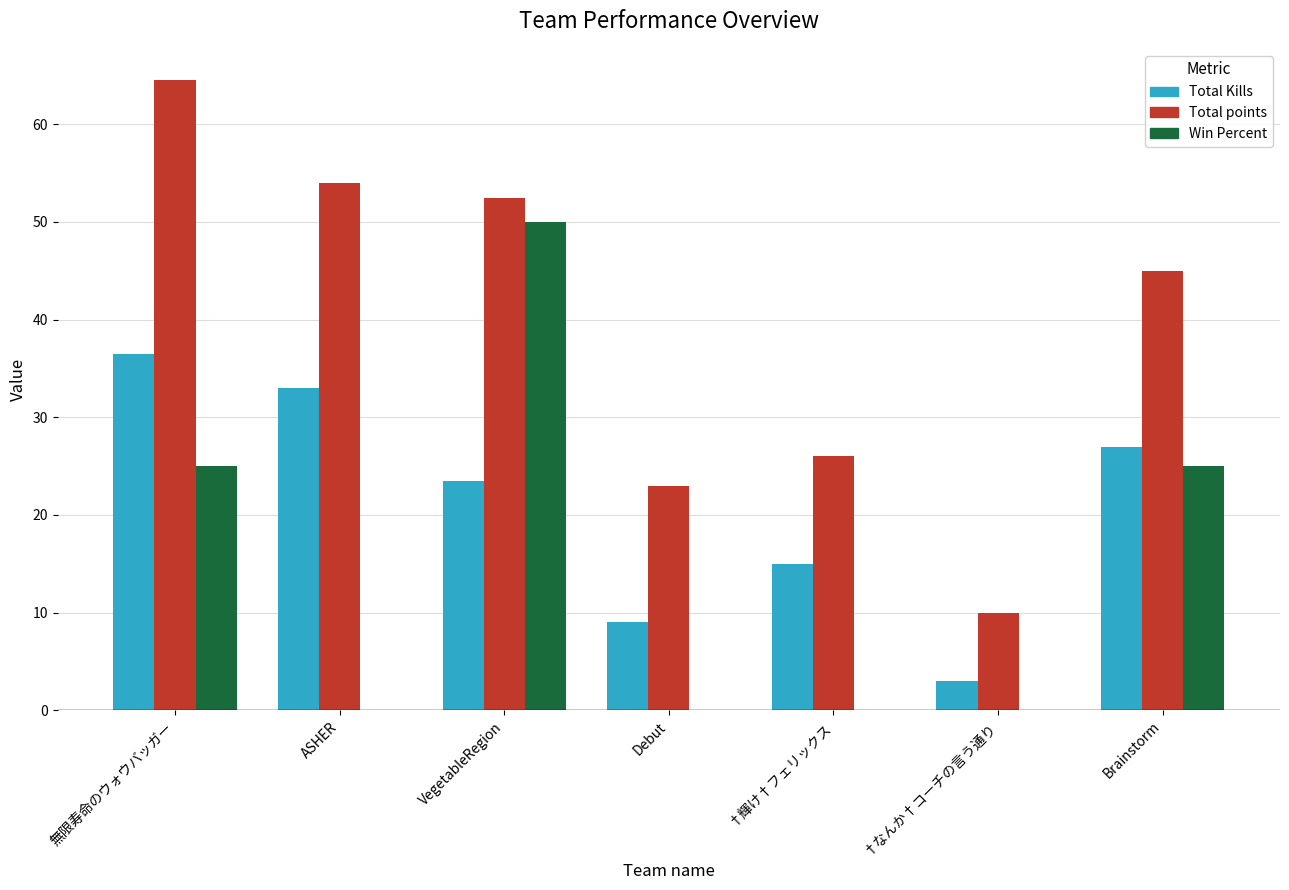

What is the maximum value shown in the chart?

64.5